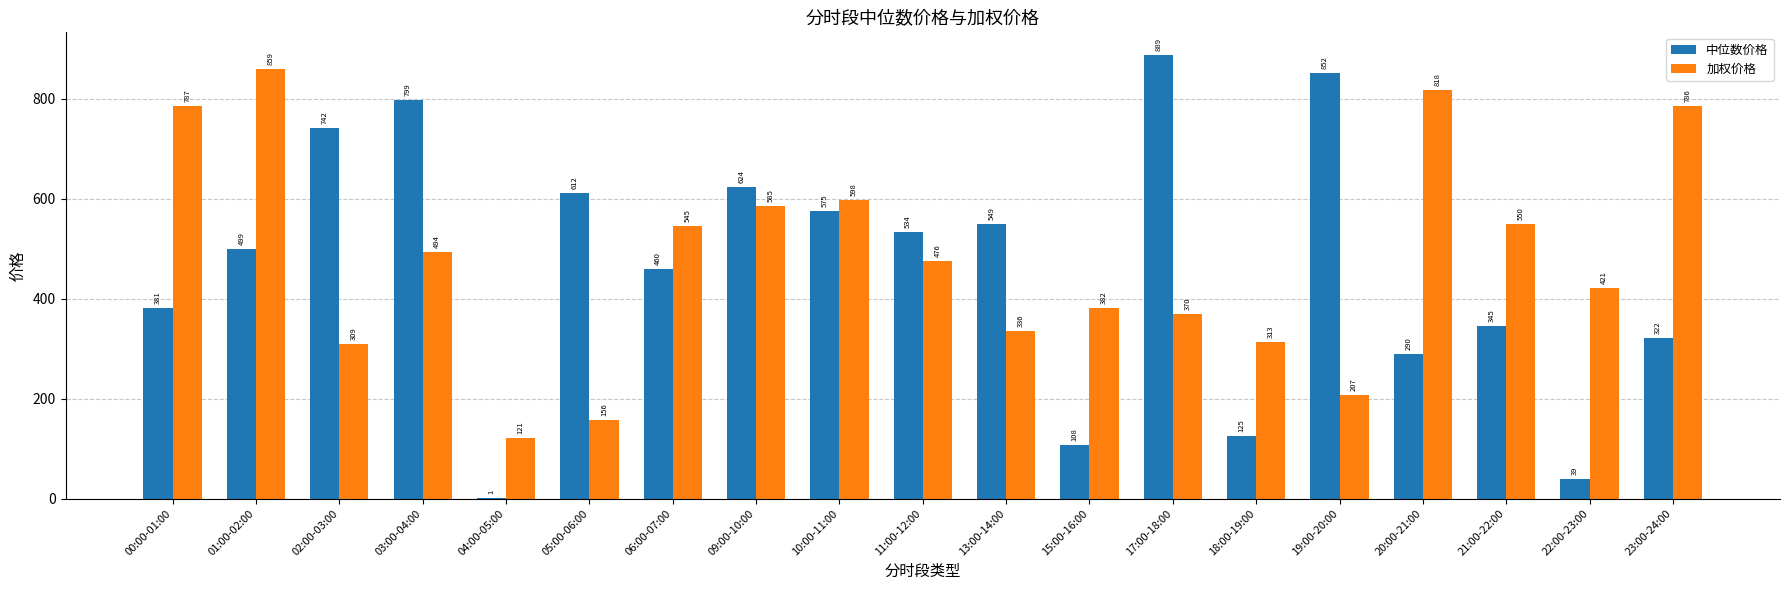

The 中位数价格 series shows 549.2 at 13:00-14:00. True or false?

True